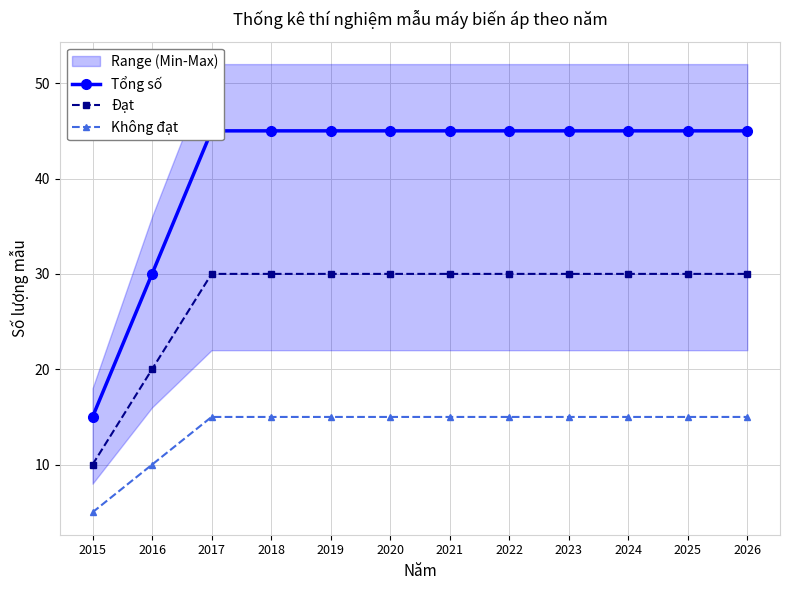

True or false: Tổng số and Không đạt cross at least once.

False